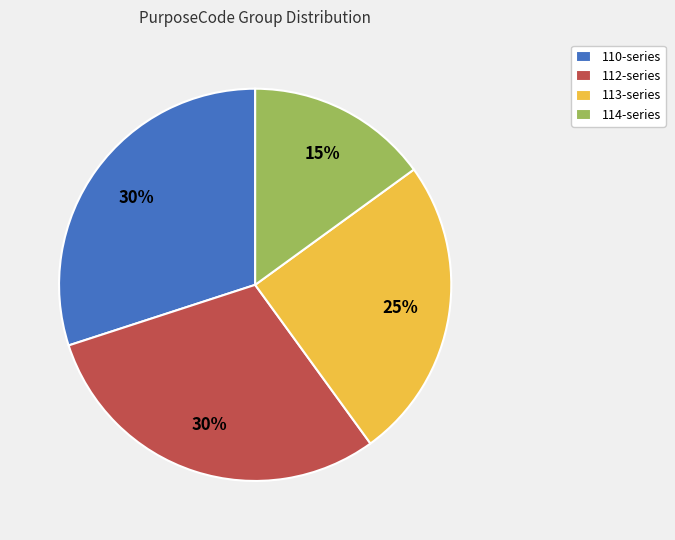

Is the sum of 112-series and 114-series greater than half?

No